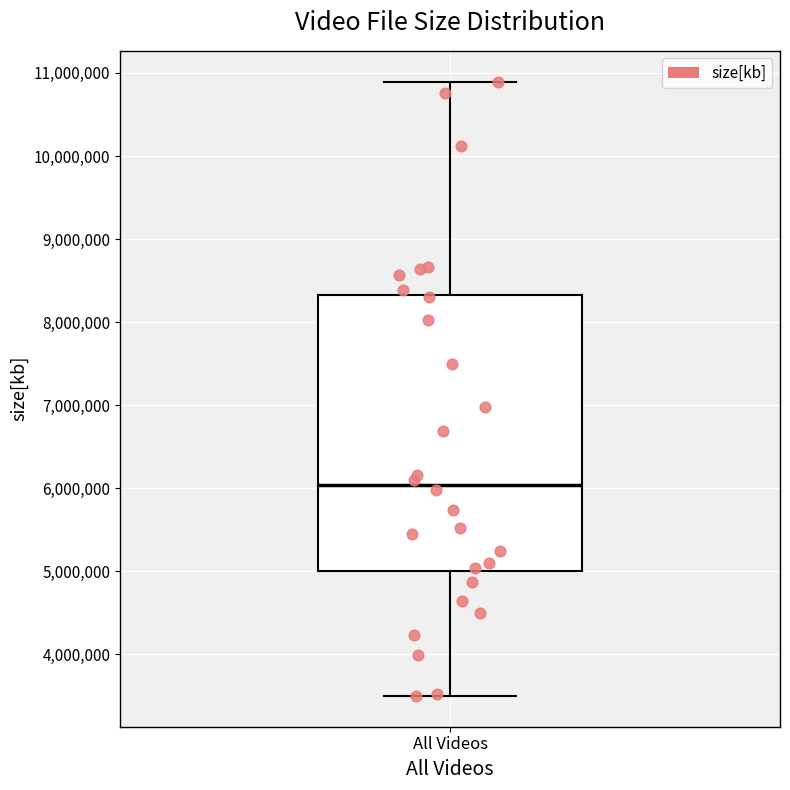

Where does the upper whisker of the box for All Videos end on the y-axis? The values are not printed on the chart, so give them approximately, as read against the axis.

10900000